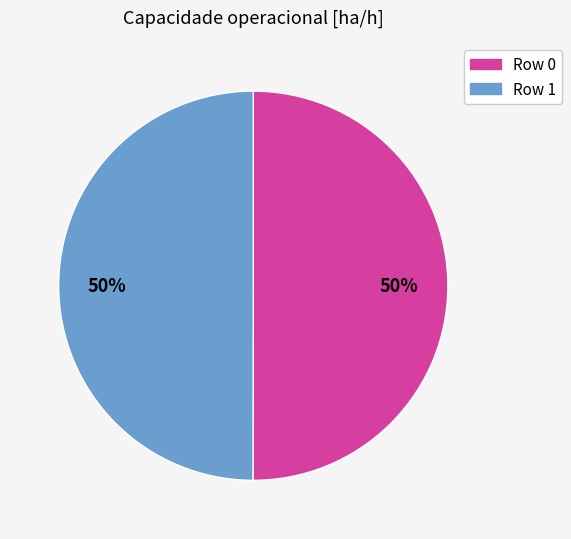

To the nearest percent, what percentage of the pie is Row 1?

50%